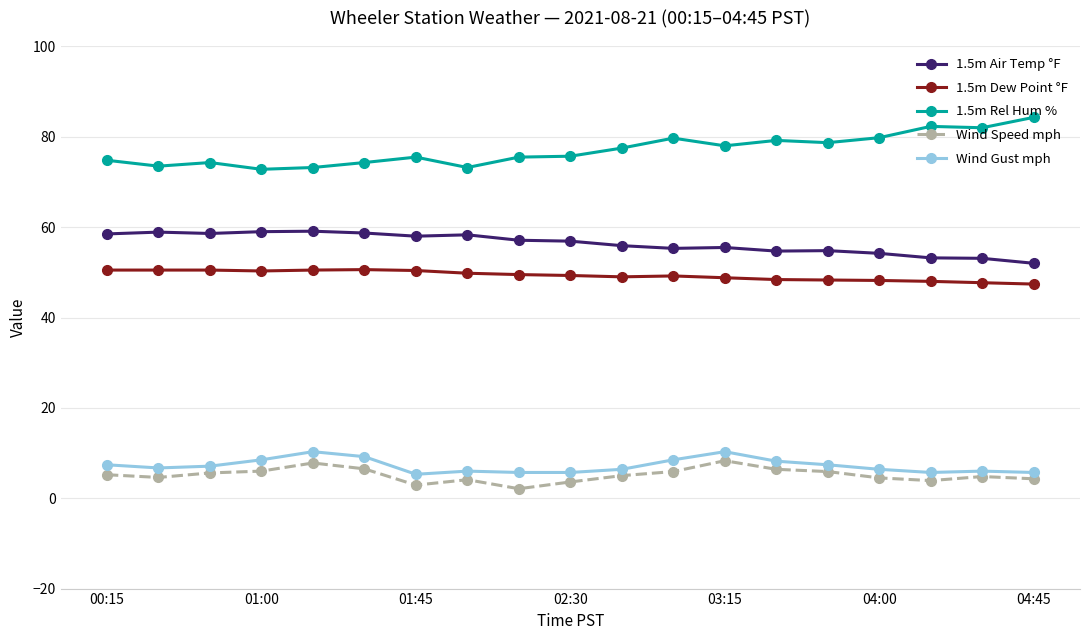

What is the maximum value shown in the chart?

84.3